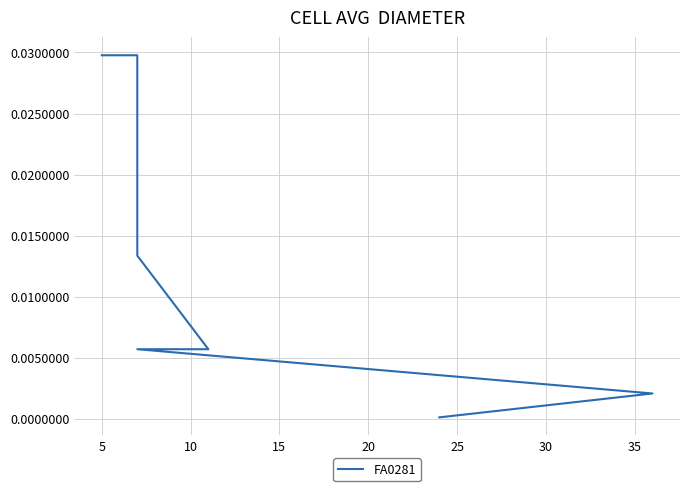

How many lines are shown in the chart?

1